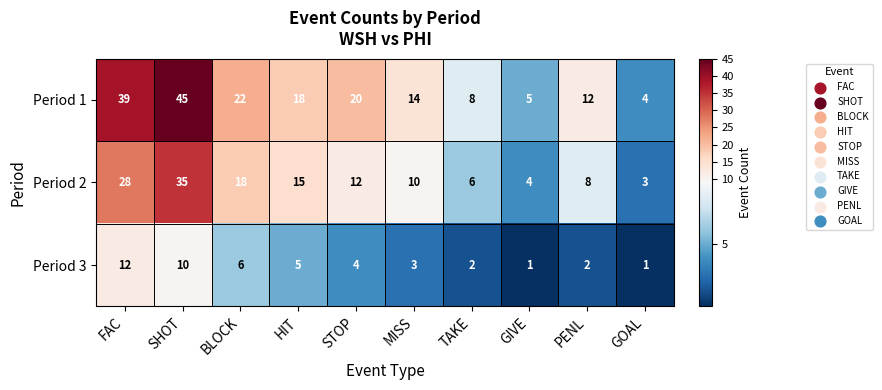

What is the spread (max minus min) of values at TAKE?

6